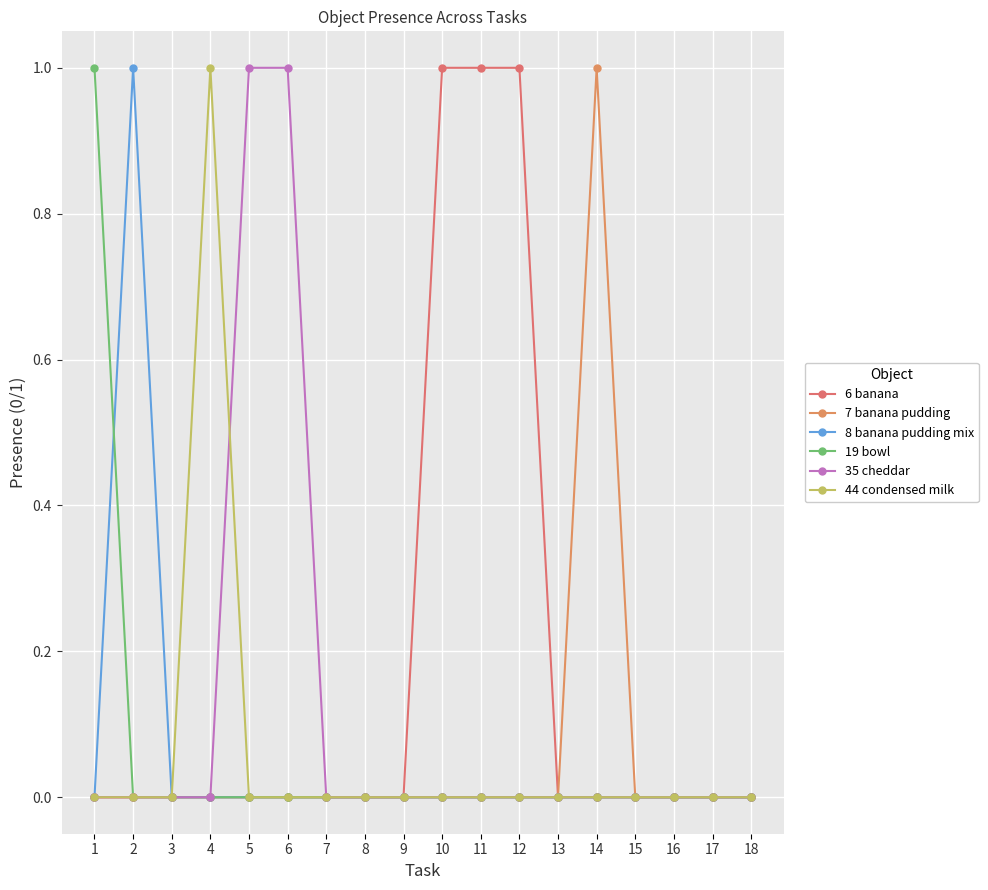

How many lines are shown in the chart?

6